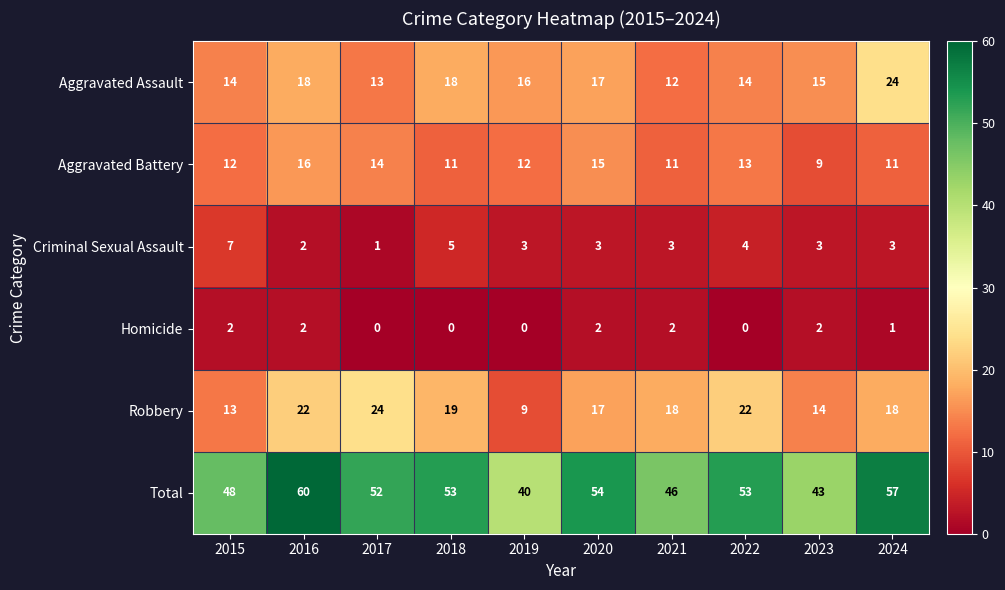

The Total series shows 40 at 2019. True or false?

True